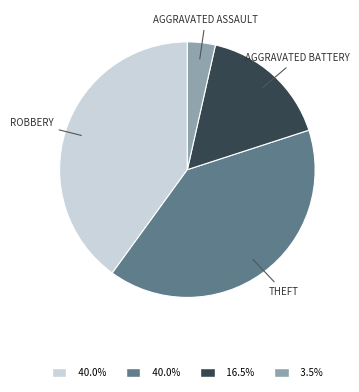

Is there a majority slice in this chart?

No